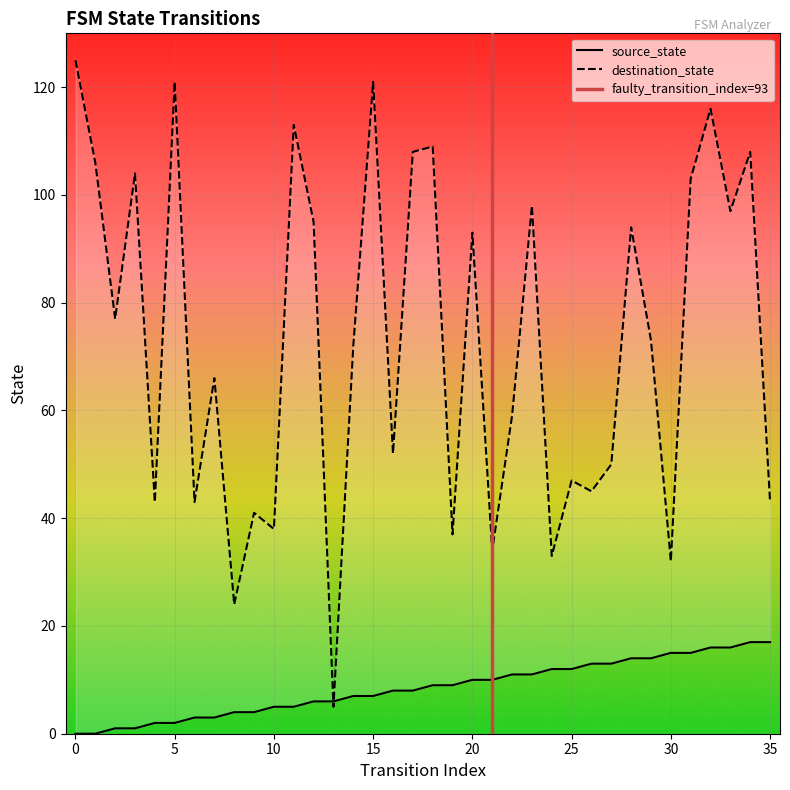

True or false: source_state has a value of 8 at 25.

False